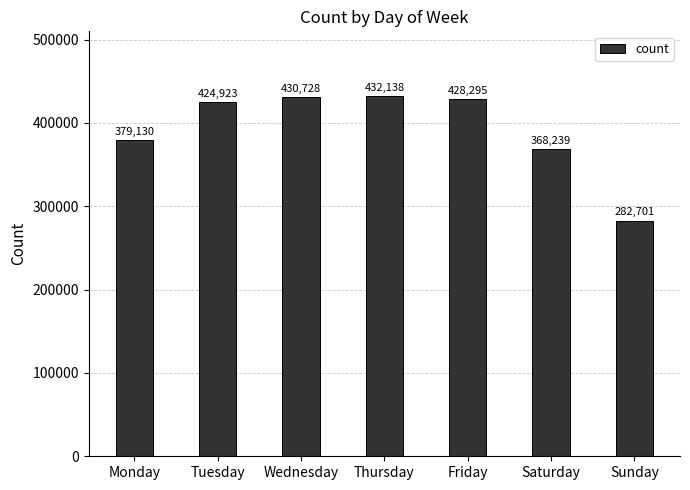

Reading left to right, transcribe all the data shown in this chart.

379130	424923	430728	432138	428295	368239	282701